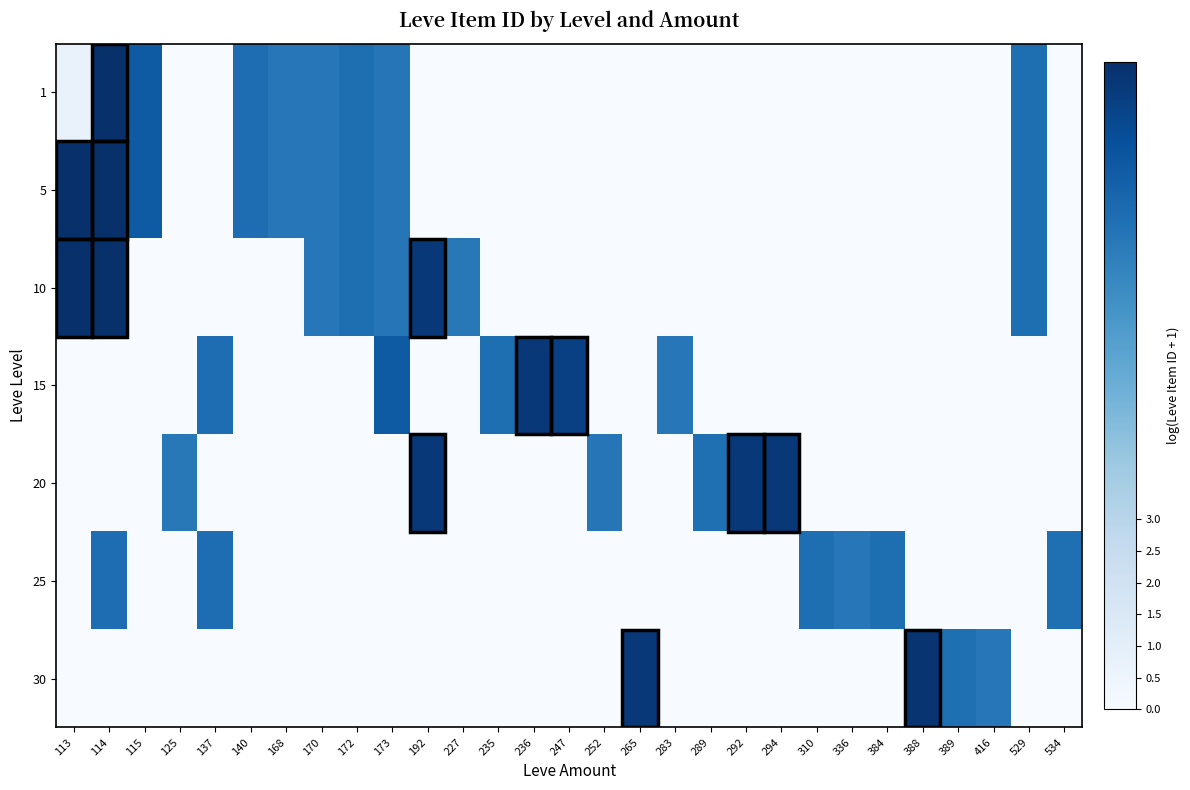

At which category is the sum across all series the highest?

114